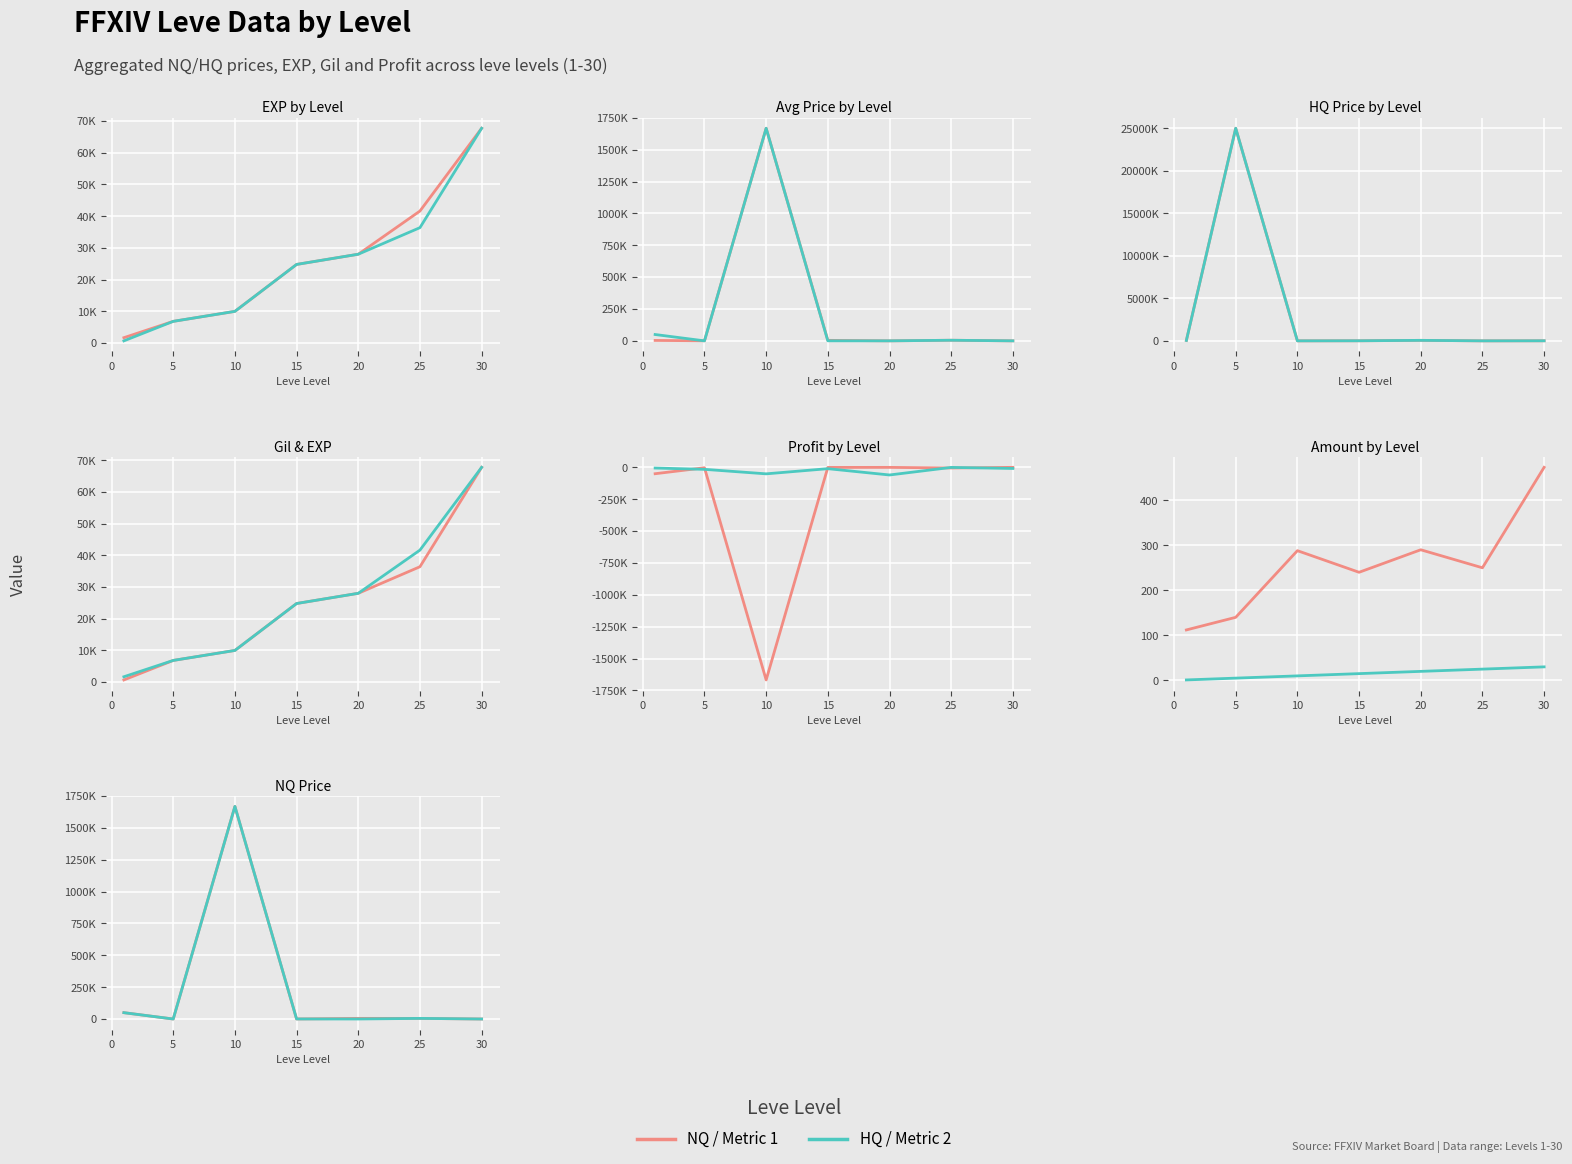

Which has a higher value, 4 or 6?

6